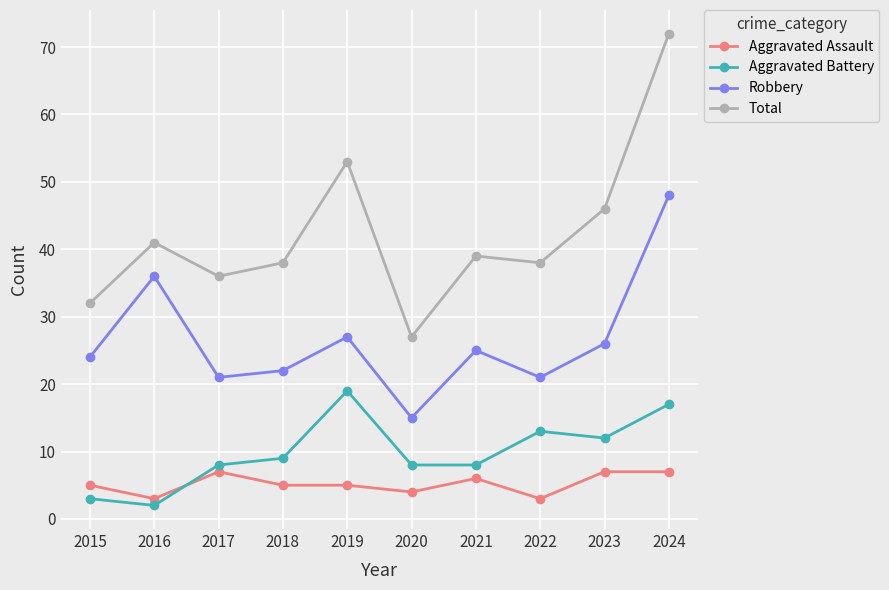

Which series has the largest range (max minus min)?

Total